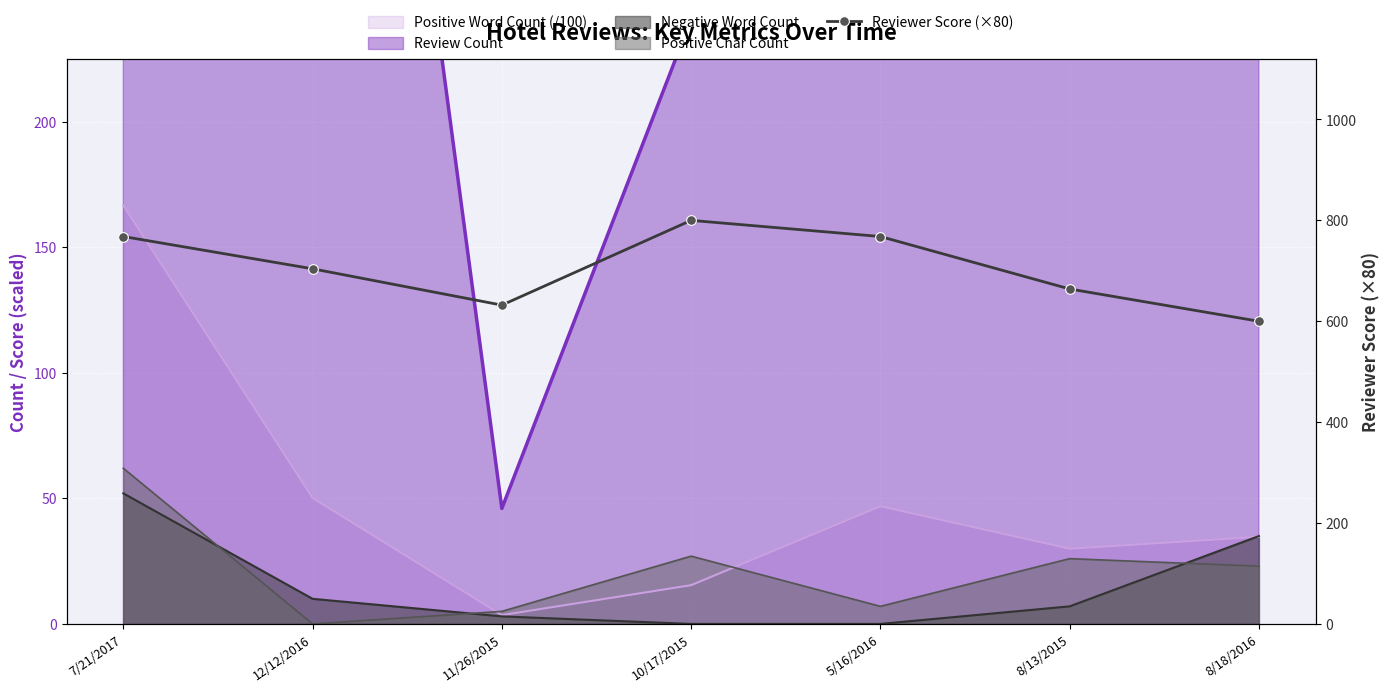

True or false: the data shows 768 at 5/16/2016.

True